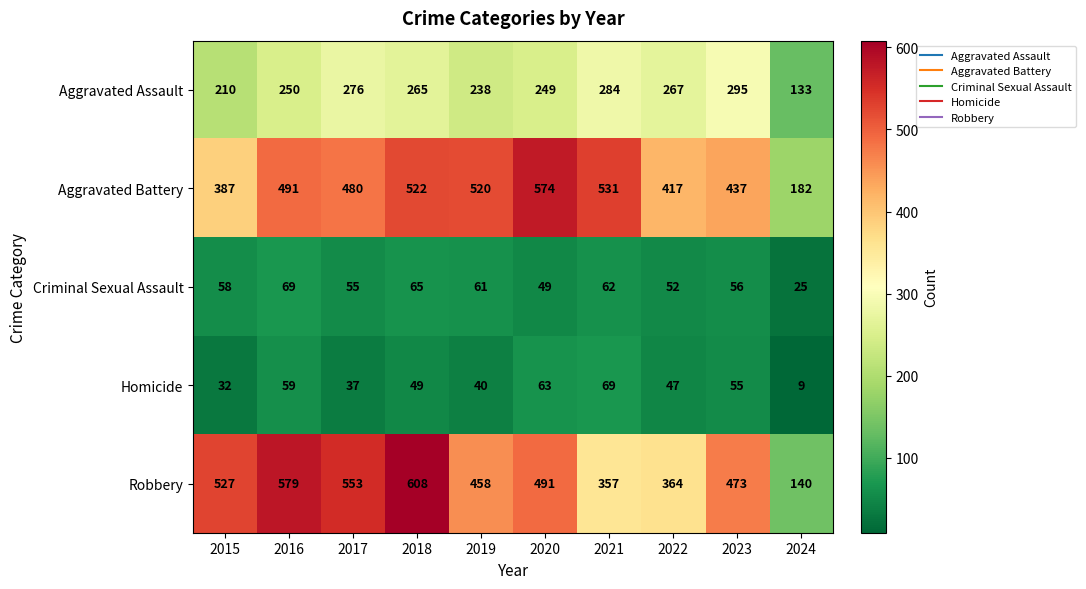

Rank the series at 2018 from highest to lowest value.

Robbery, Aggravated Battery, Aggravated Assault, Criminal Sexual Assault, Homicide